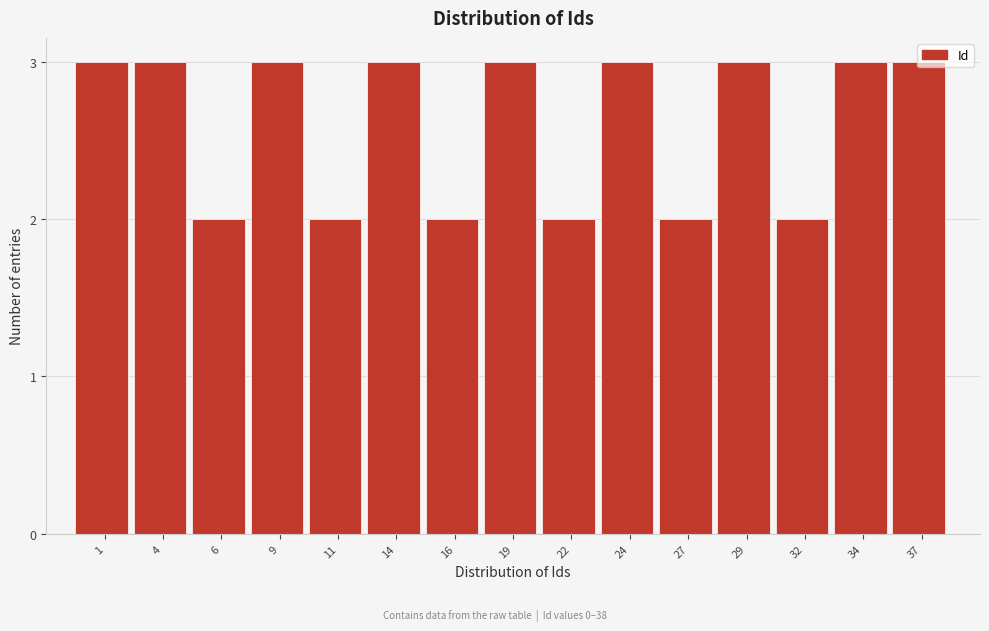

Is it true that the value at 27 is 2?

True